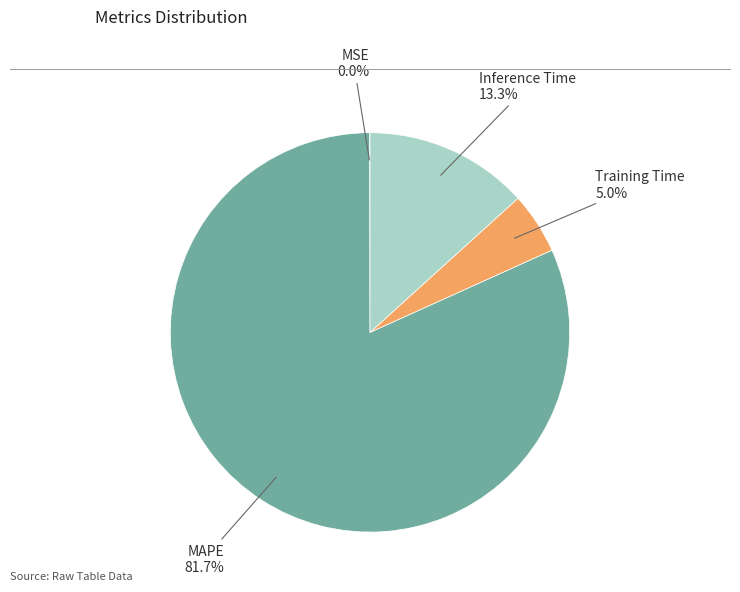

Does any single category account for the majority?

Yes